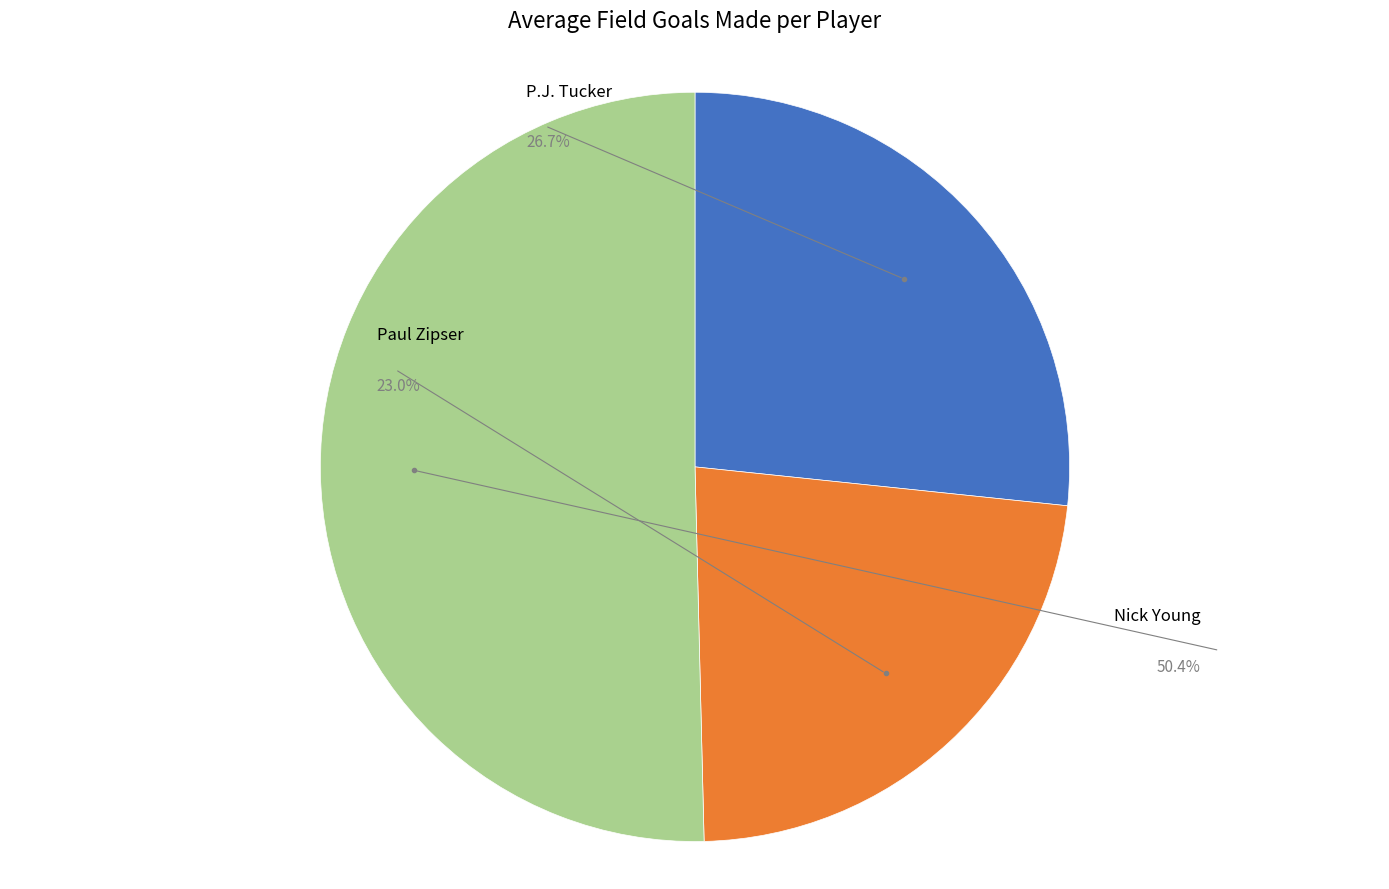

What percentage is NOT represented by Paul Zipser?

77.0%